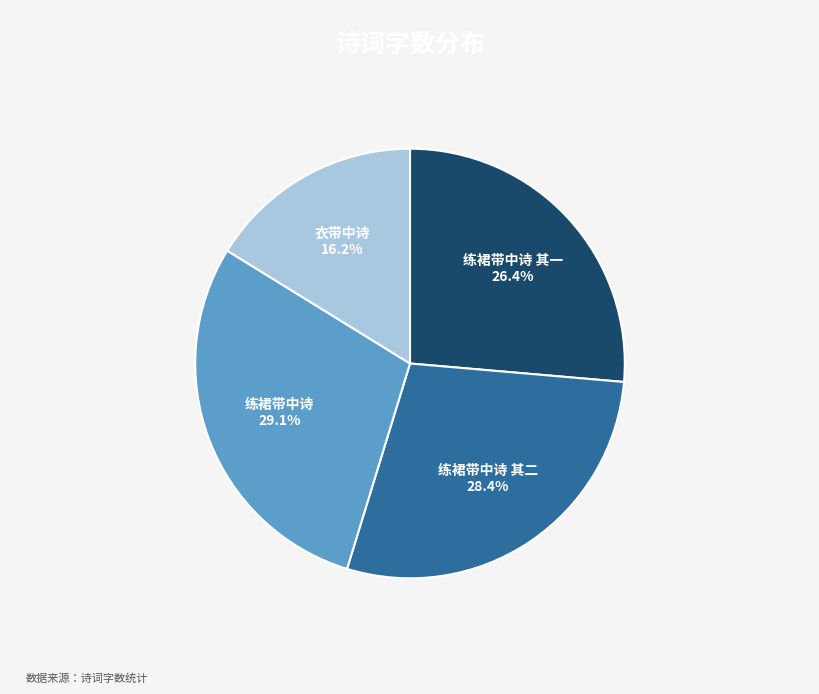

Do 练裙带中诗 其一 and 练裙带中诗 together represent more than half of the pie?

Yes